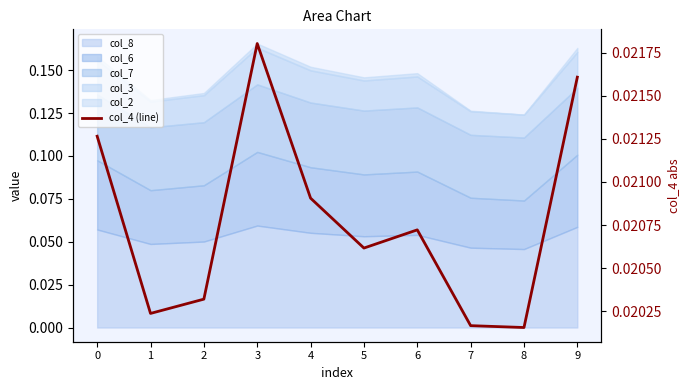

Where is the data nearest to the value 0?

8